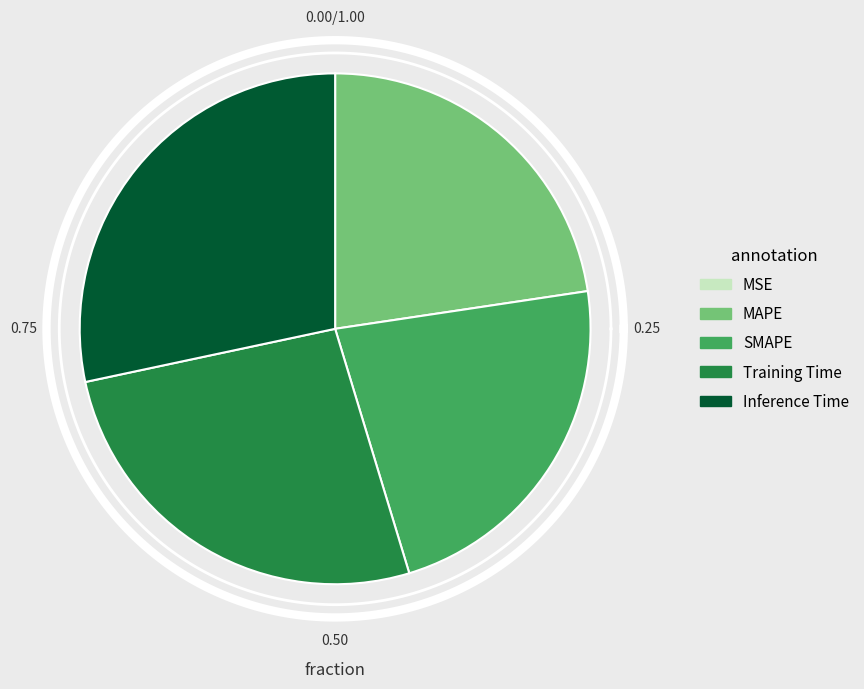

Rank the categories by value from lowest to highest.

MSE, MAPE, SMAPE, Training Time, Inference Time